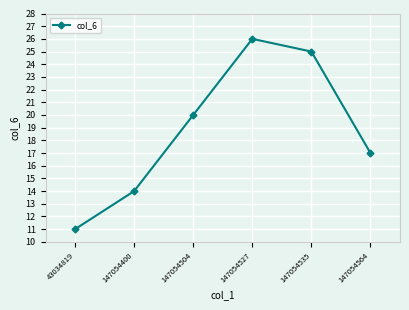

Which category has the lowest value across all series?

43034819